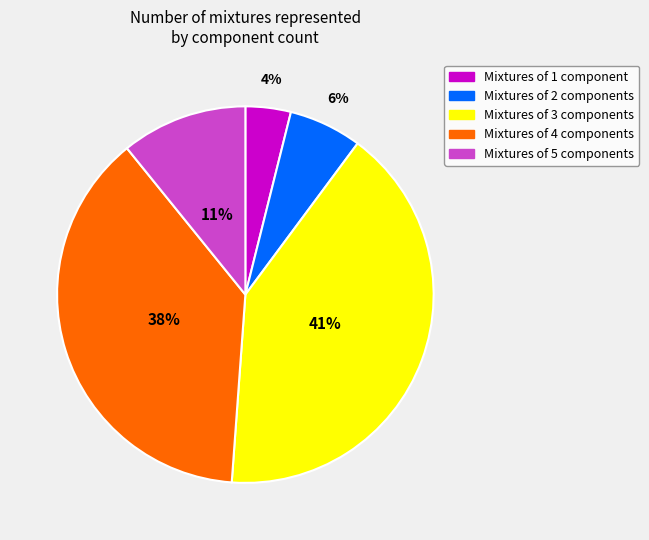

To the nearest percent, what is the difference between the largest and smallest slice percentages?

37%